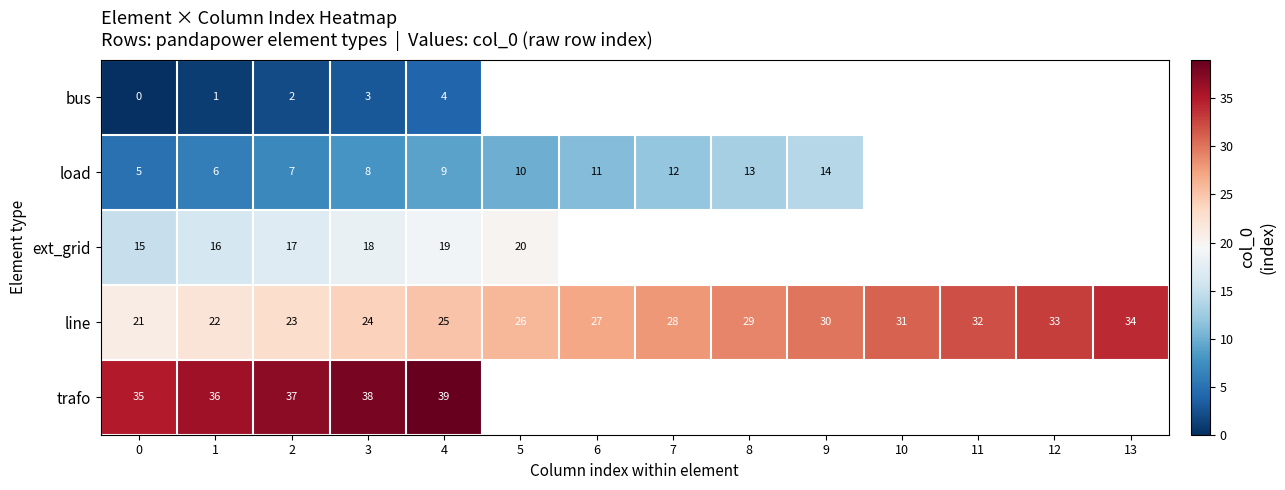

True or false: line has a value of 21 at 0.

True